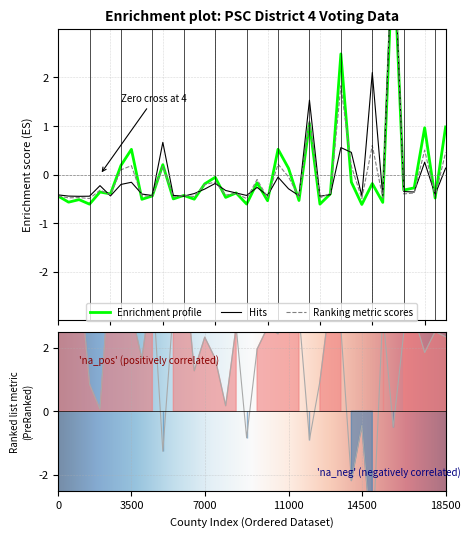

How many series are shown in this chart?

3